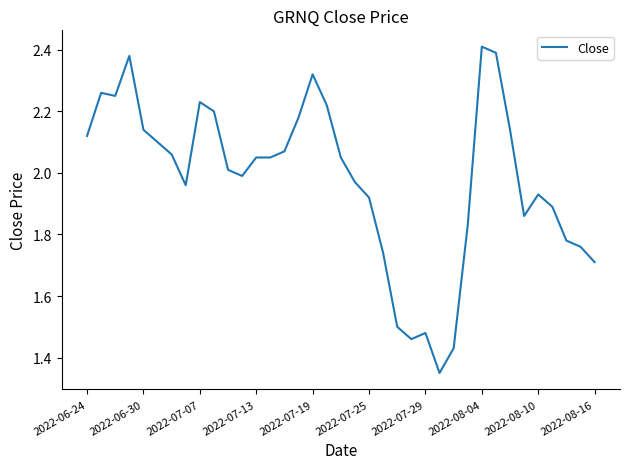

What is the difference between the second highest and second lowest values?

1.0